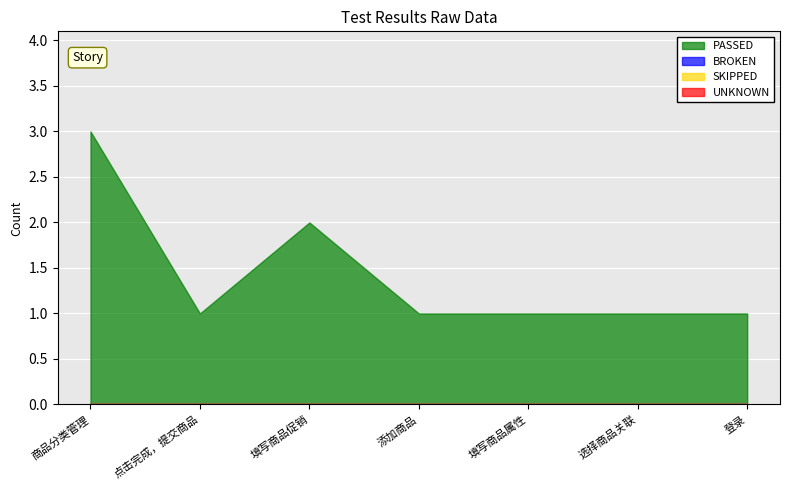

Reading left to right, extract all data points from this chart.

PASSED: 3	1	2	1	1	1	1
BROKEN: 0	0	0	0	0	0	0
SKIPPED: 0	0	0	0	0	0	0
UNKNOWN: 0	0	0	0	0	0	0